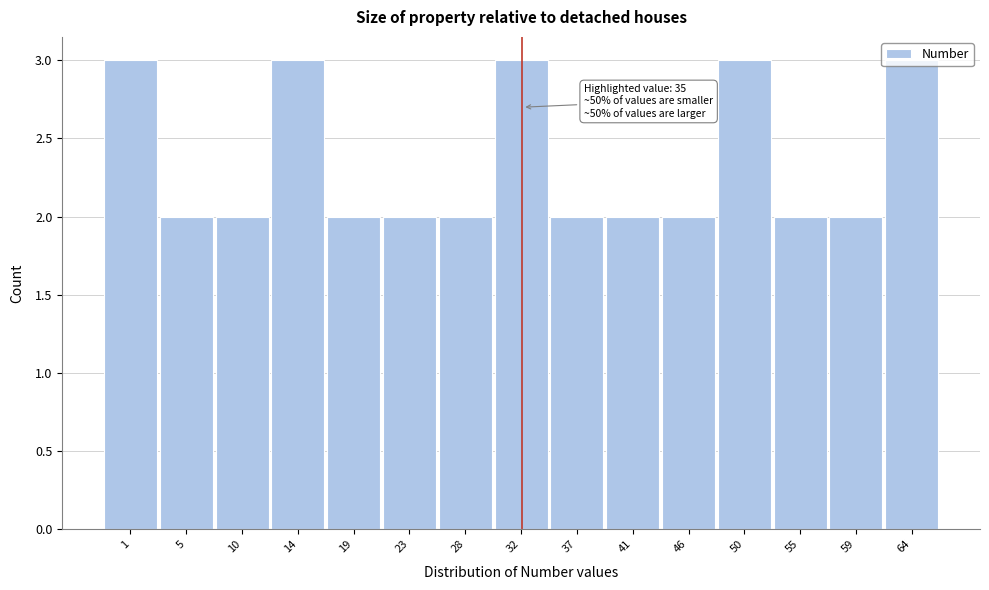

What is the value of the 8th bar from the left?

3